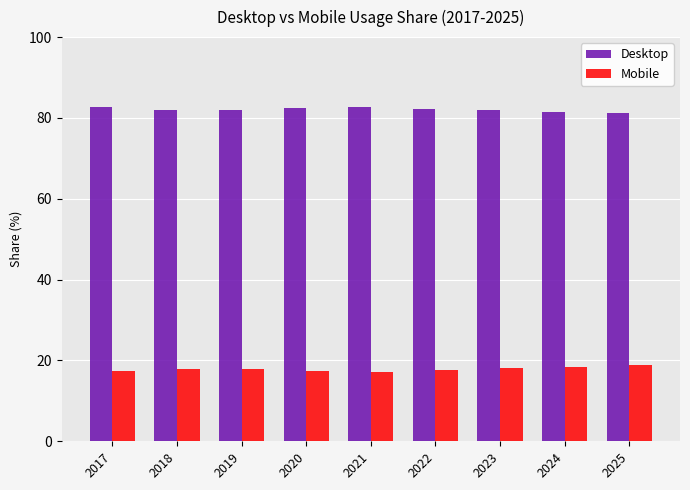

What is the difference between the highest and lowest values at 2022?

64.5